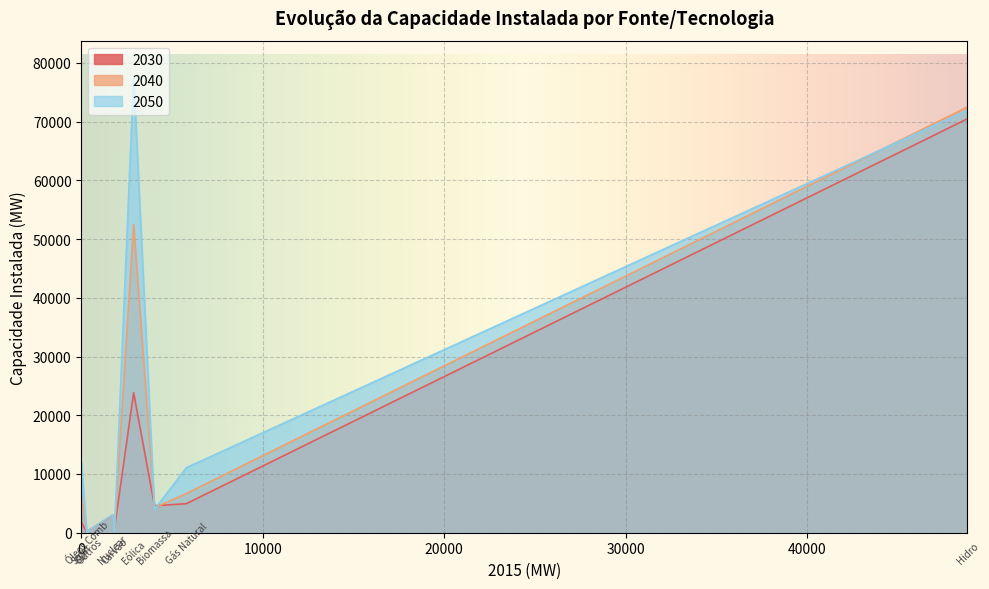

How many data points in 2040 are less than 4259?

5